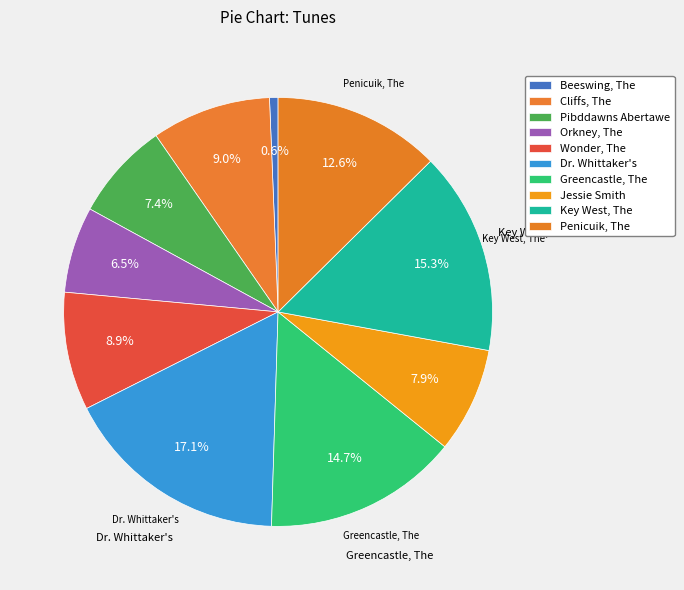

Is Pibddawns Abertawe the majority of the pie?

No